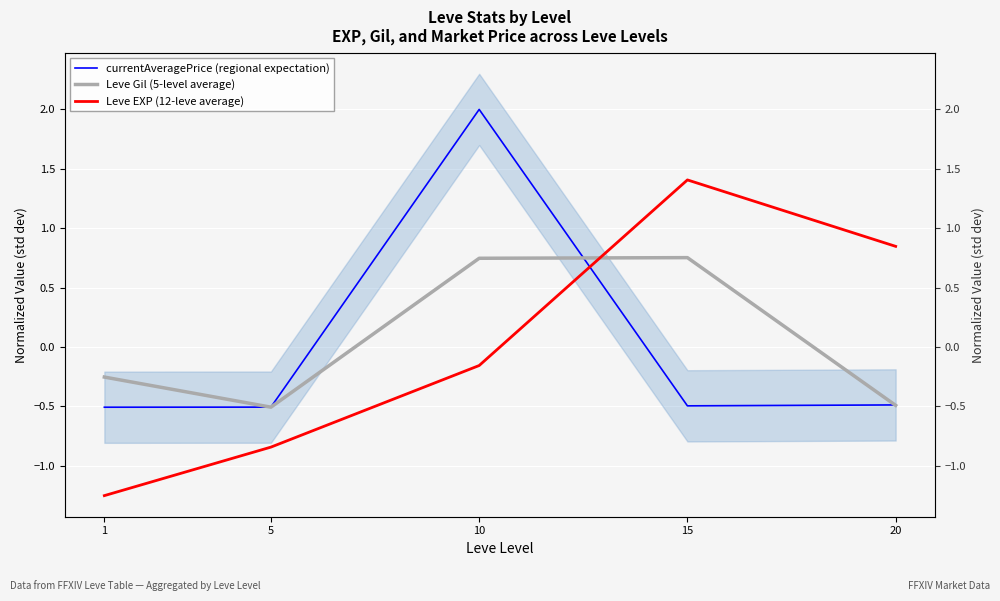

The value of Leve Gil (5-level average) at 10 is 0.7. True or false?

True